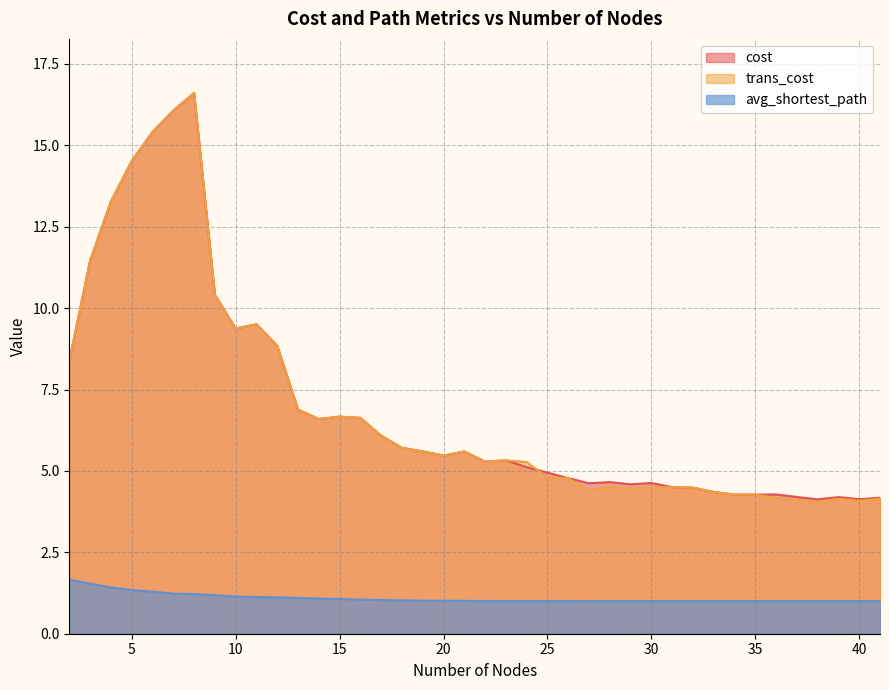

What is the maximum value for cost?

16.6